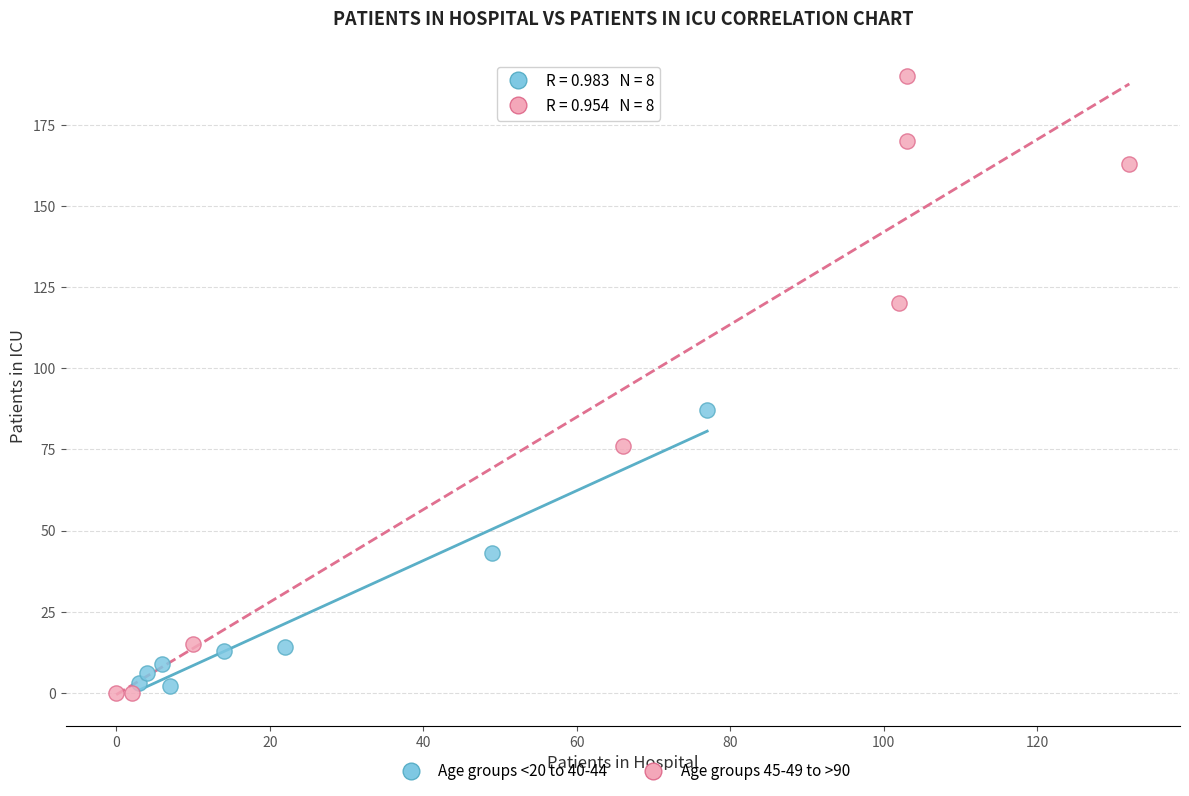

Which series has the widest spread of Y values?

Age groups 45-49 to >90